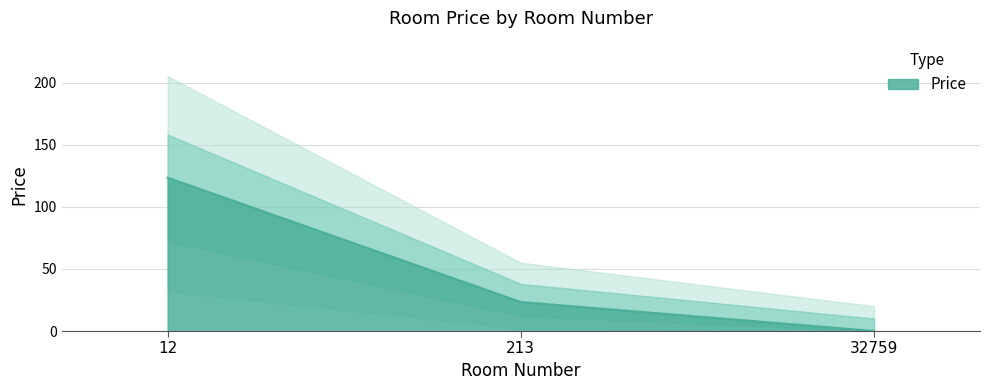

True or false: the data shows 35.7 at 213.

False